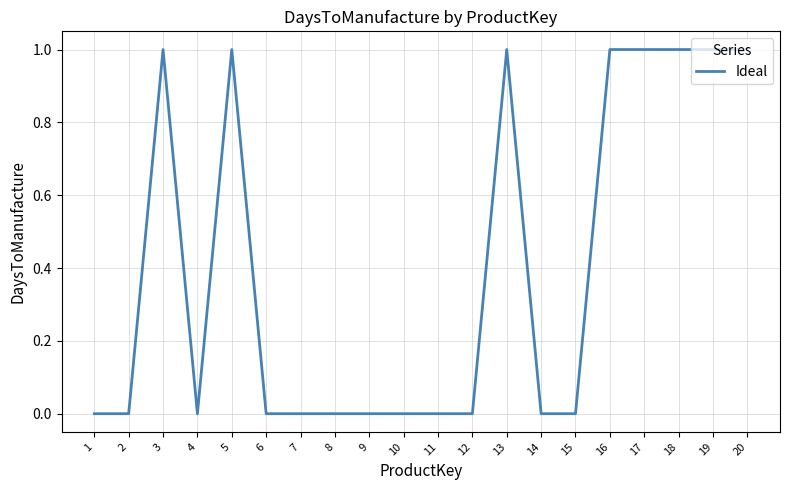

What is the change in value from 10 to 13?

+1